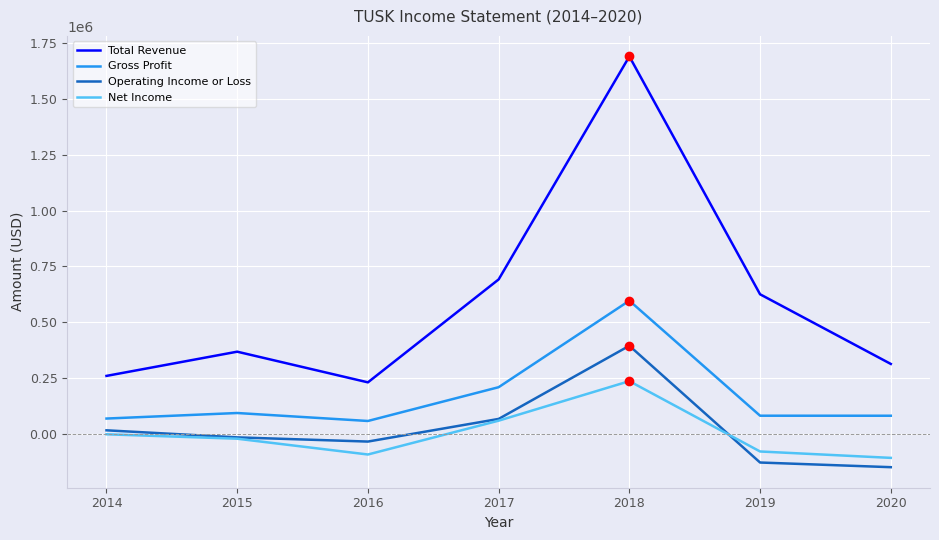

What is the sum of the Operating Income or Loss values at 2016 and 2020?

-183900